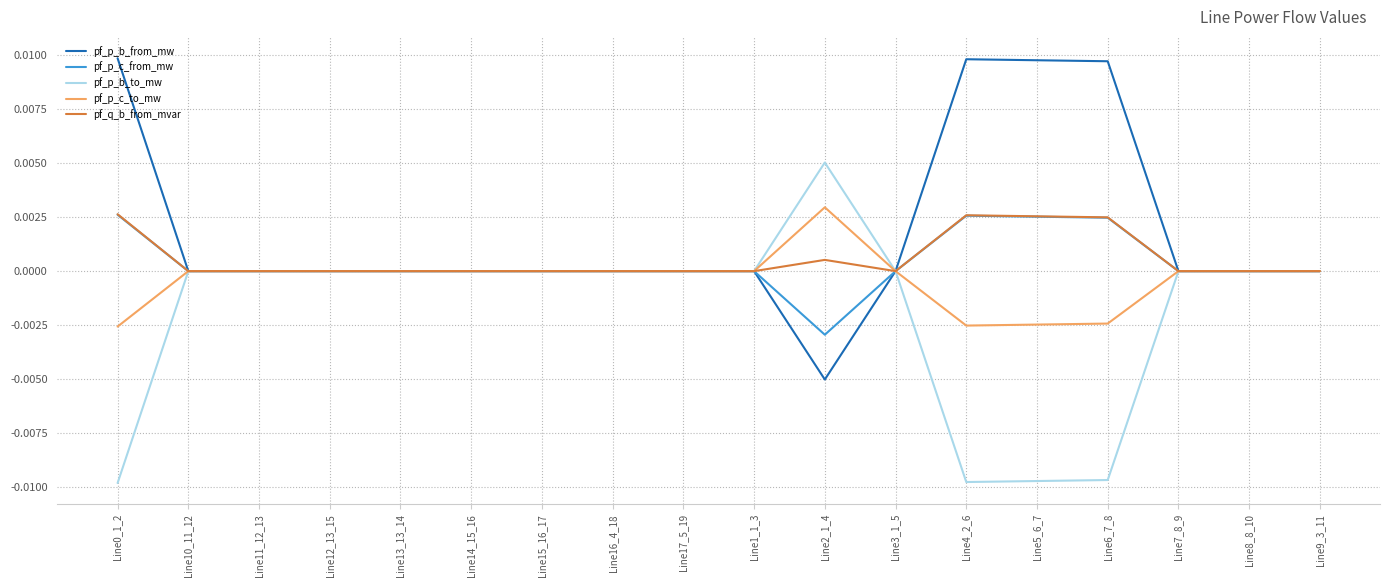

Which category has the highest value in the pf_p_b_to_mw series?

Line2_1_4